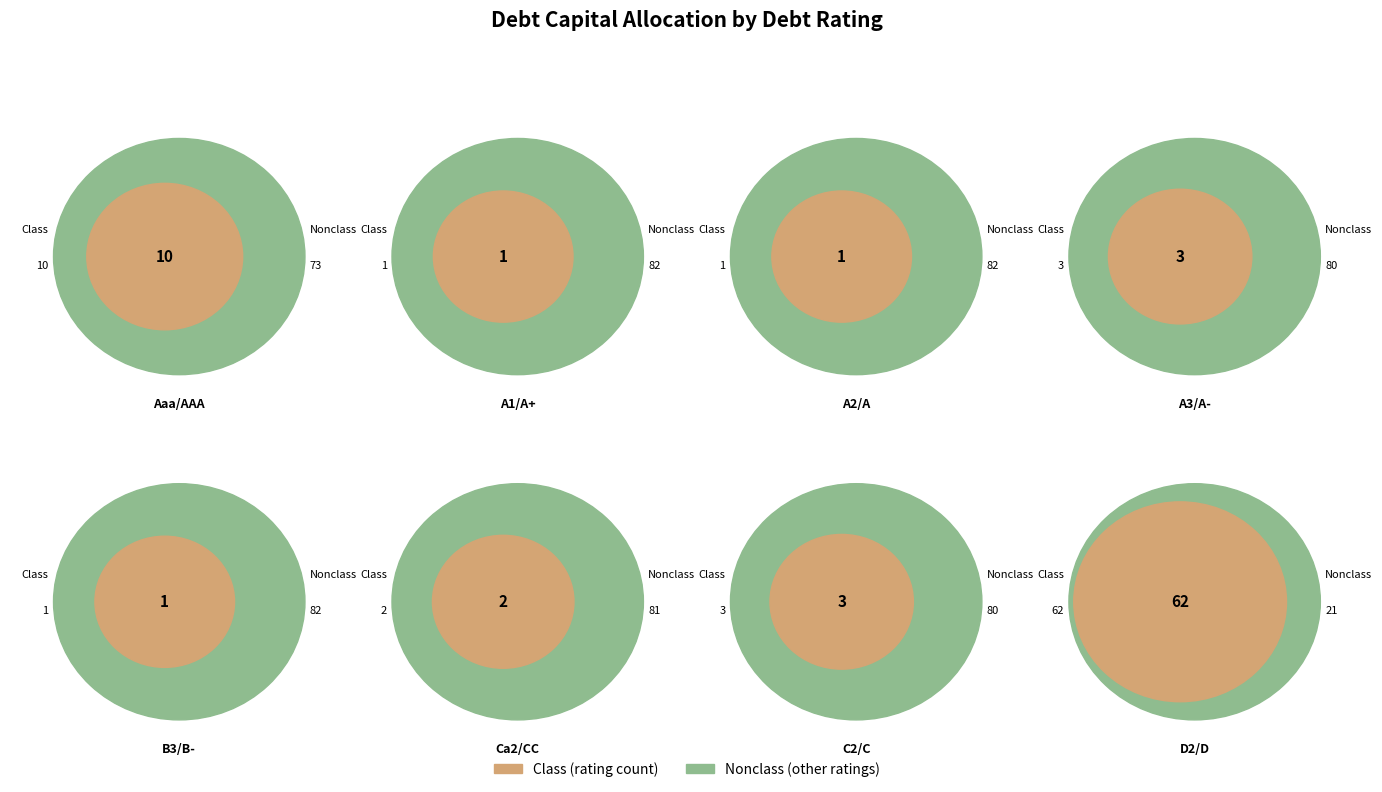

To the nearest percent, what percentage of the pie is Ca2/CC?

2%